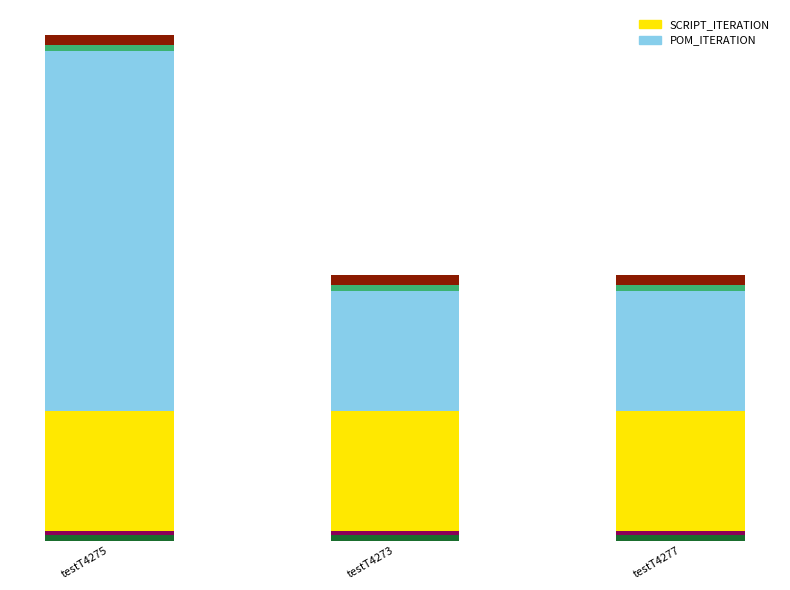

Reading right to left, extract all data points from this chart.

SCRIPT_ITERATION: testT4277=1	testT4273=1	testT4275=1
POM_ITERATION: testT4277=1	testT4273=1	testT4275=3